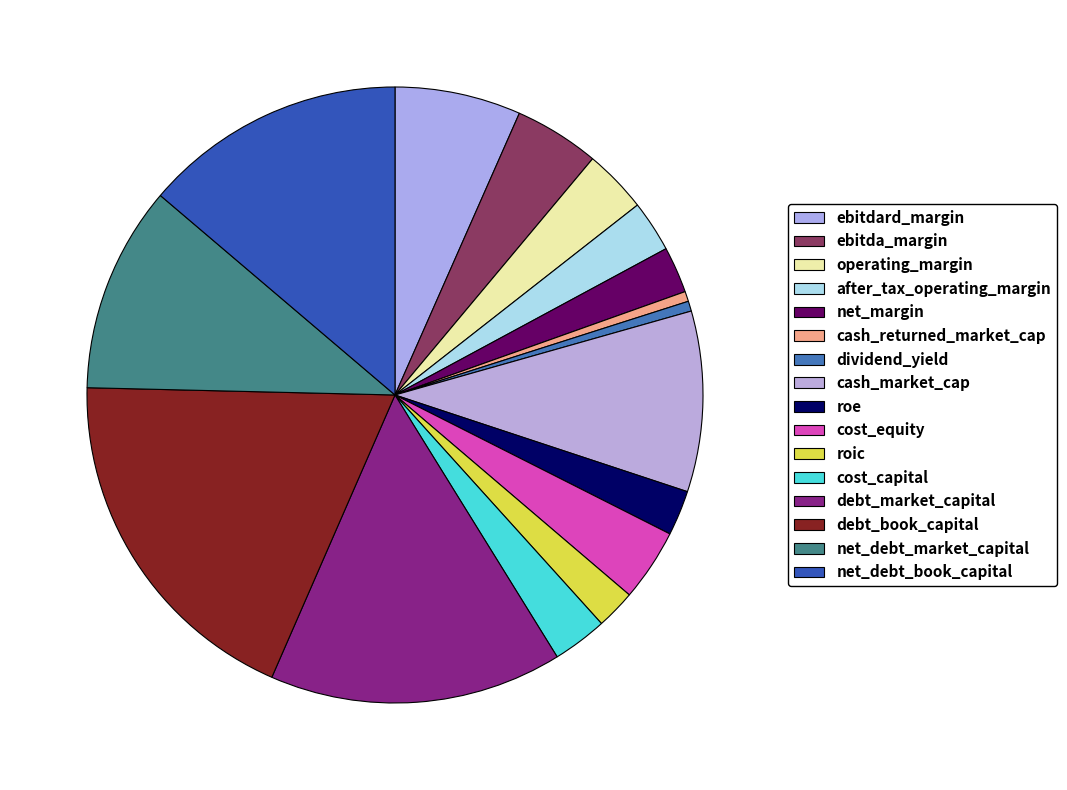

Which category has the biggest portion of the pie?

debt_book_capital